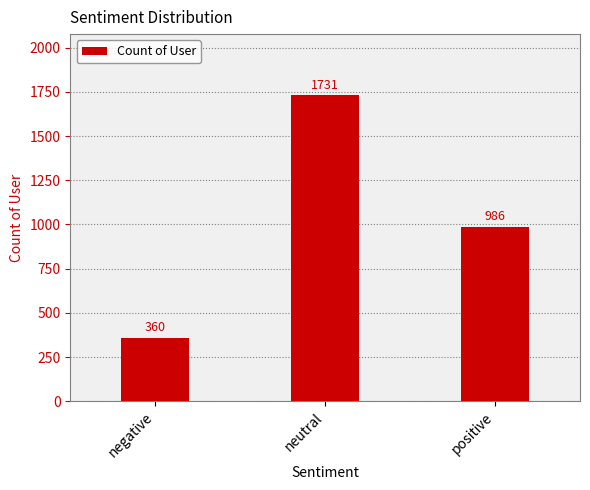

How many data points does each series have?

3